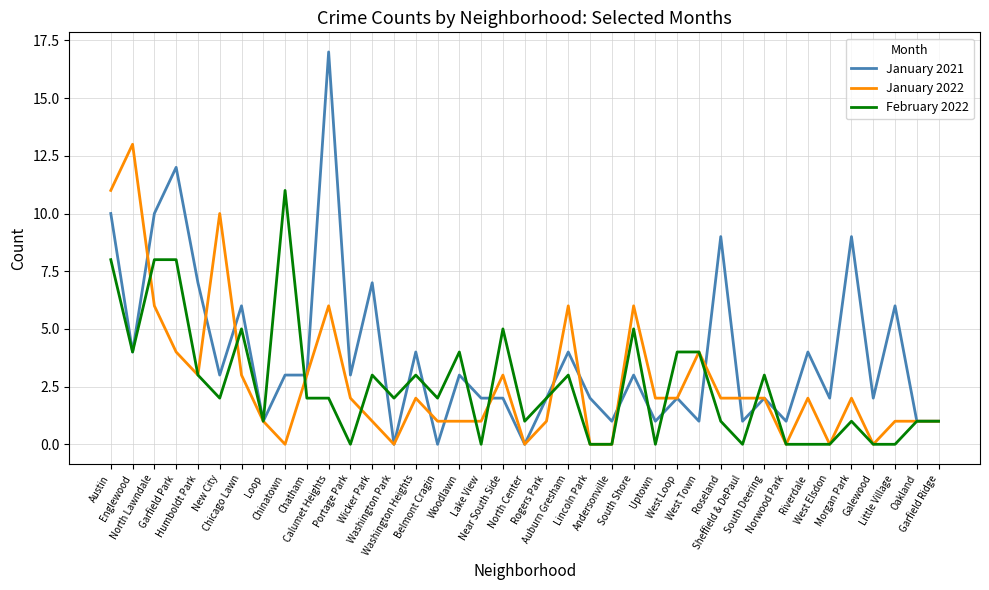

Is this an area chart (filled region under the line)?

No